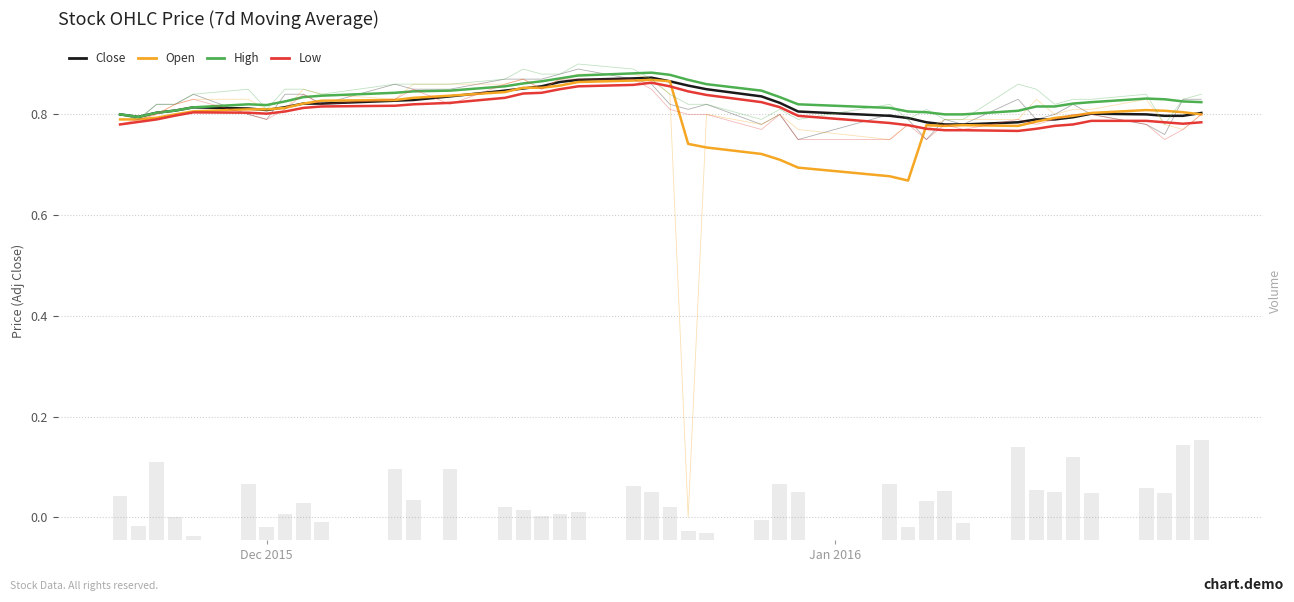

How many categories are shown in the chart?

40